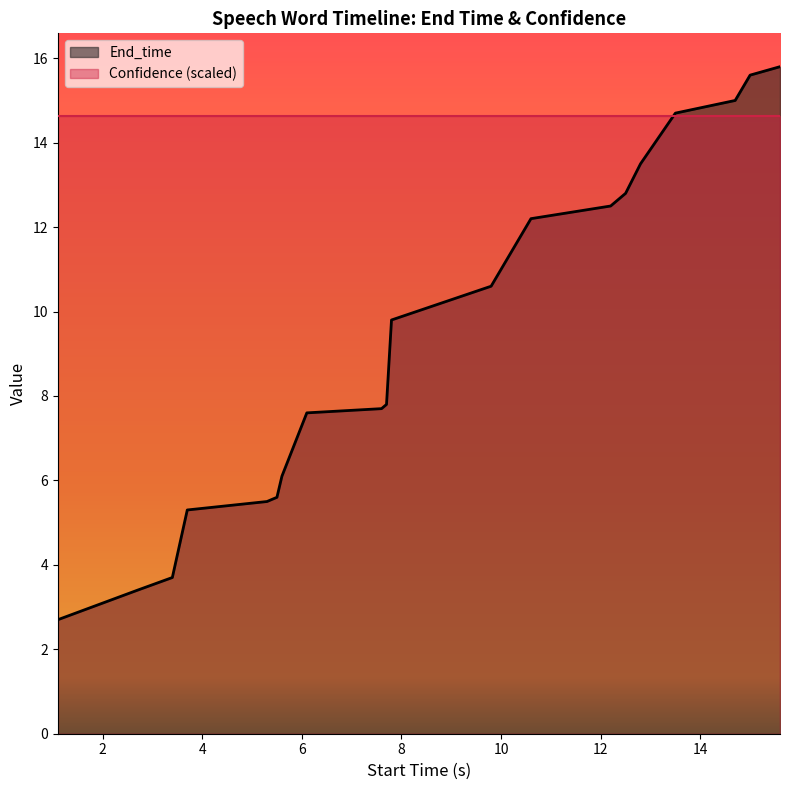

Rank the series by their average value, from lowest to highest.

End_time, Confidence (scaled)